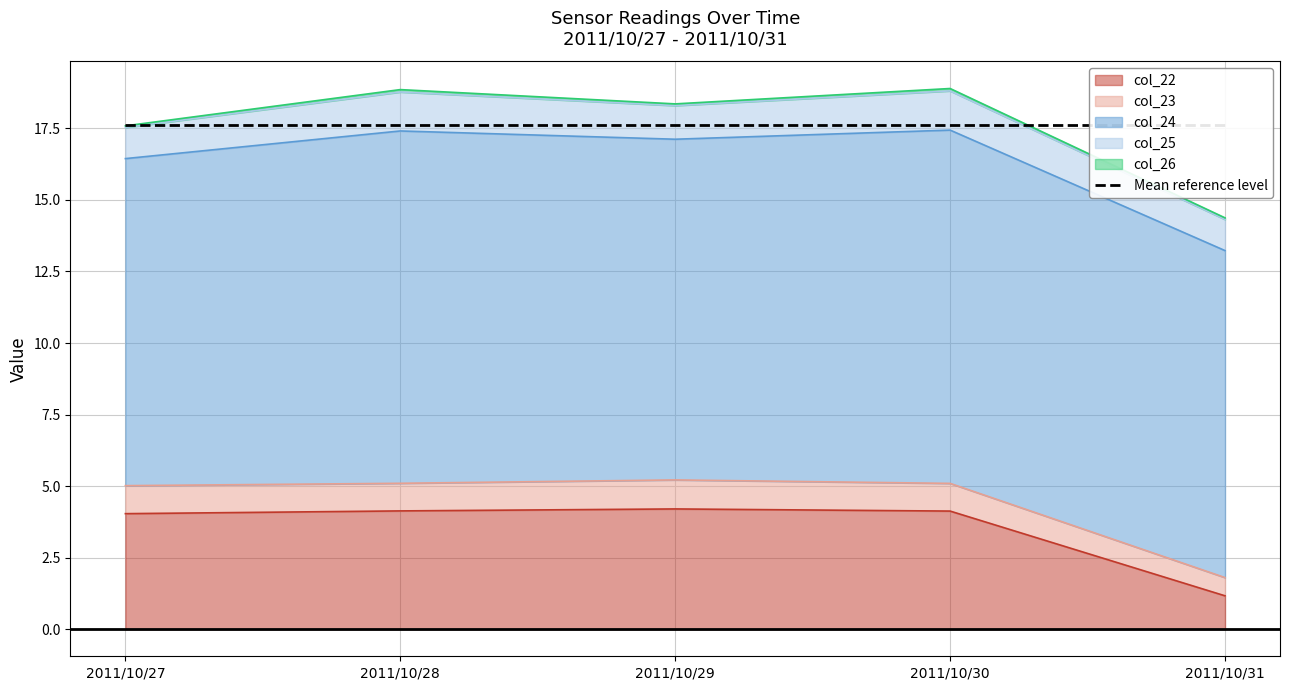

What is the average value of the col_25 series?

1.2